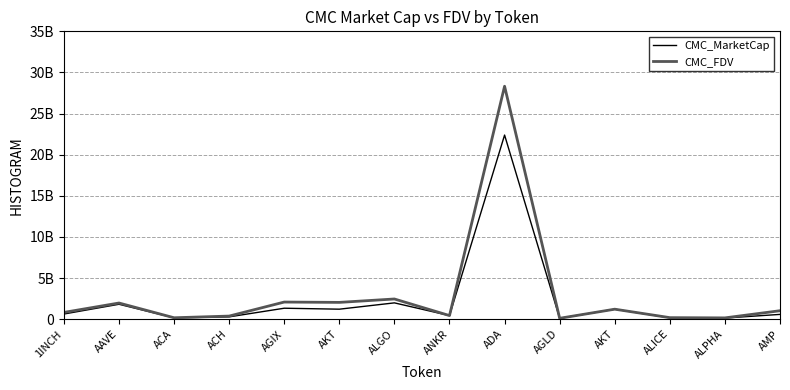

The CMC_FDV series shows 224399622.5 at ACA. True or false?

False